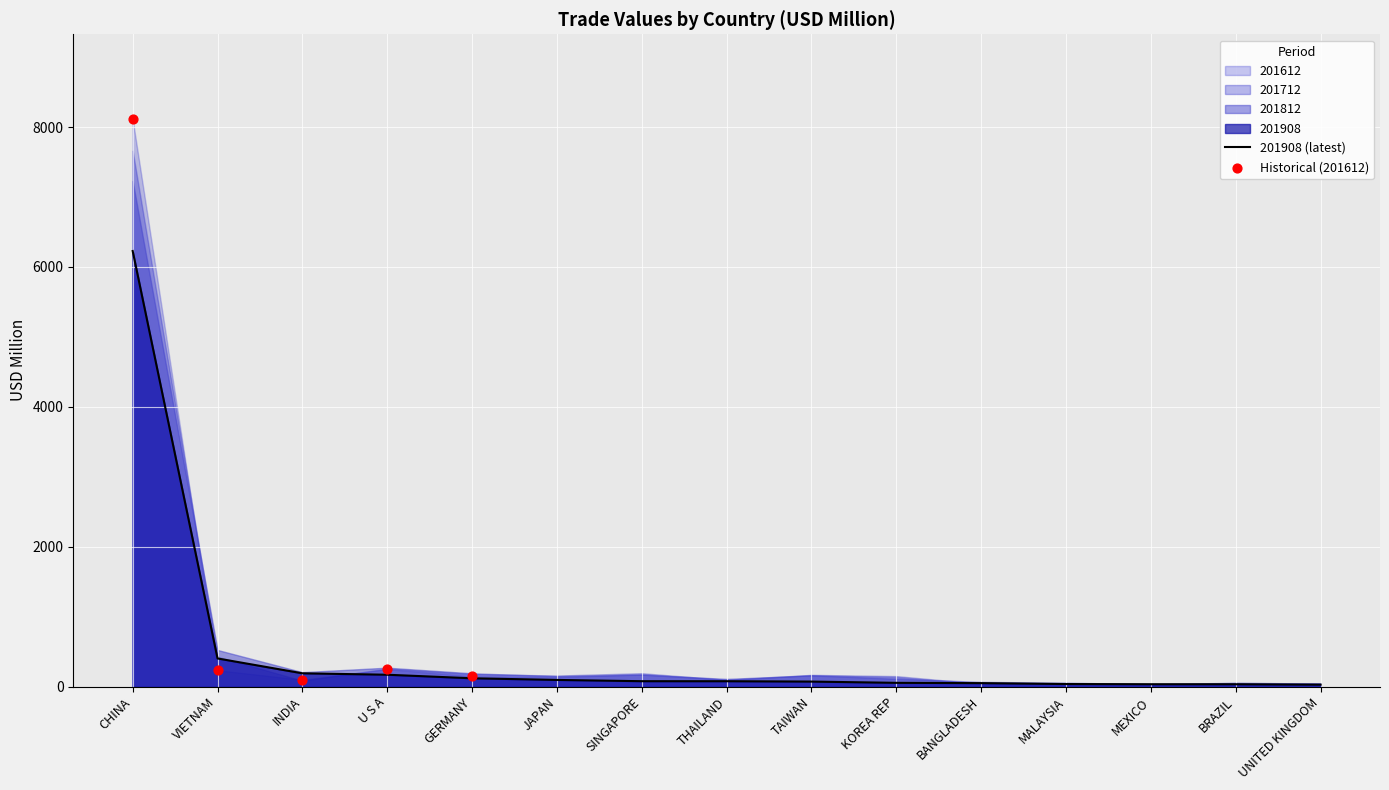

Which series contains the highest Y value?

201612